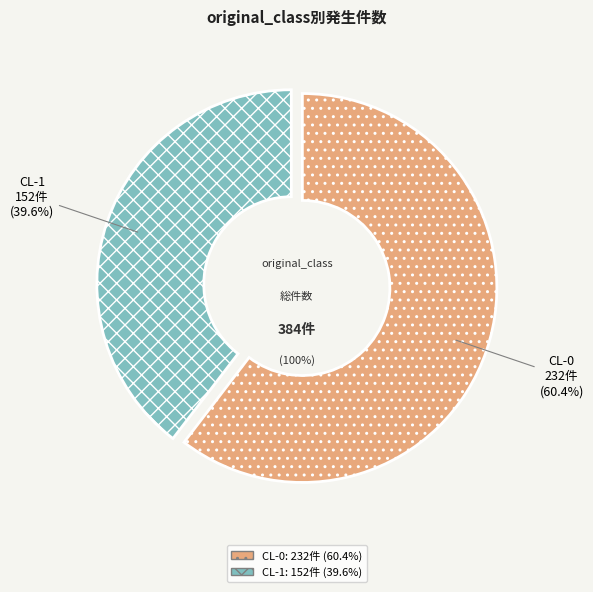

Combined, do CL-1 and CL-0 account for over 50%?

Yes